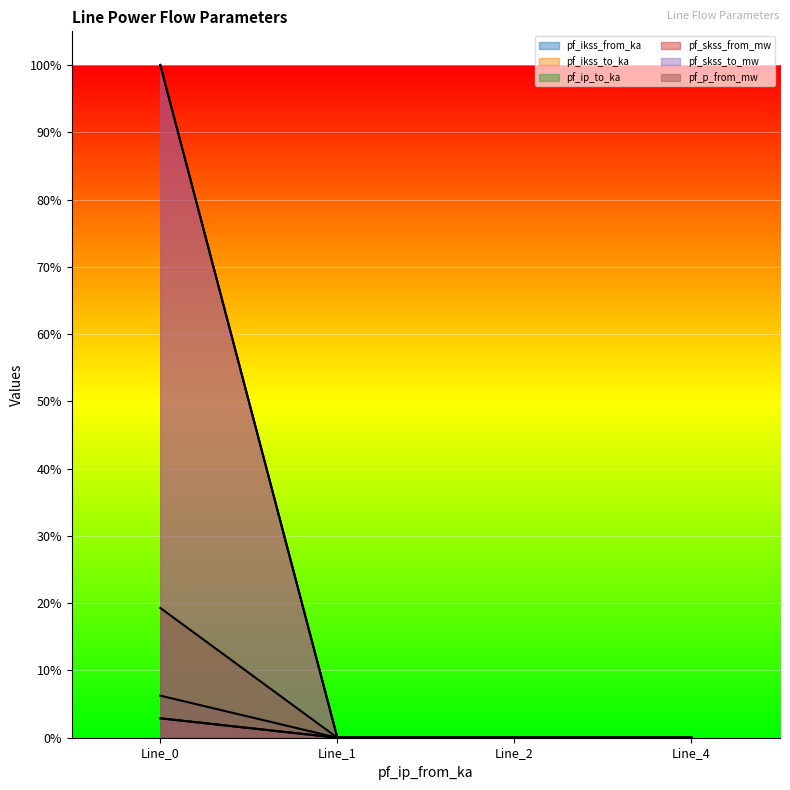

Is it true that pf_skss_to_mw equals -0.4 at Line_4?

False